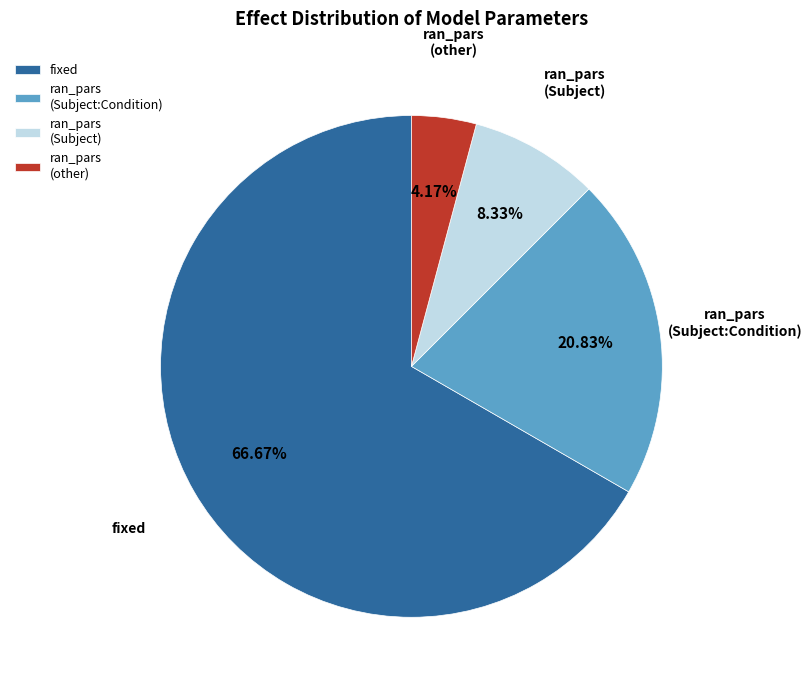

Is there a majority slice in this chart?

Yes